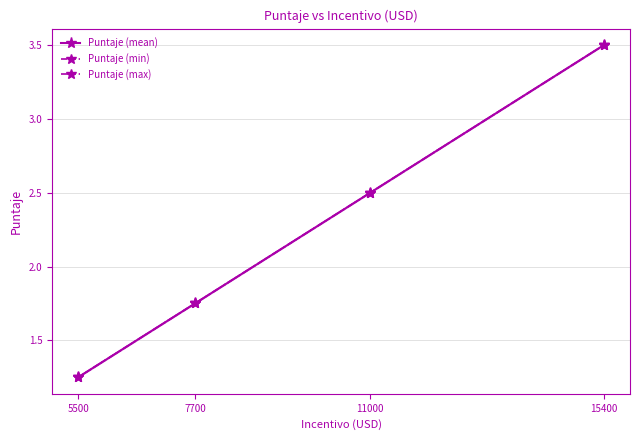

Is this an area chart (filled region under the line)?

No